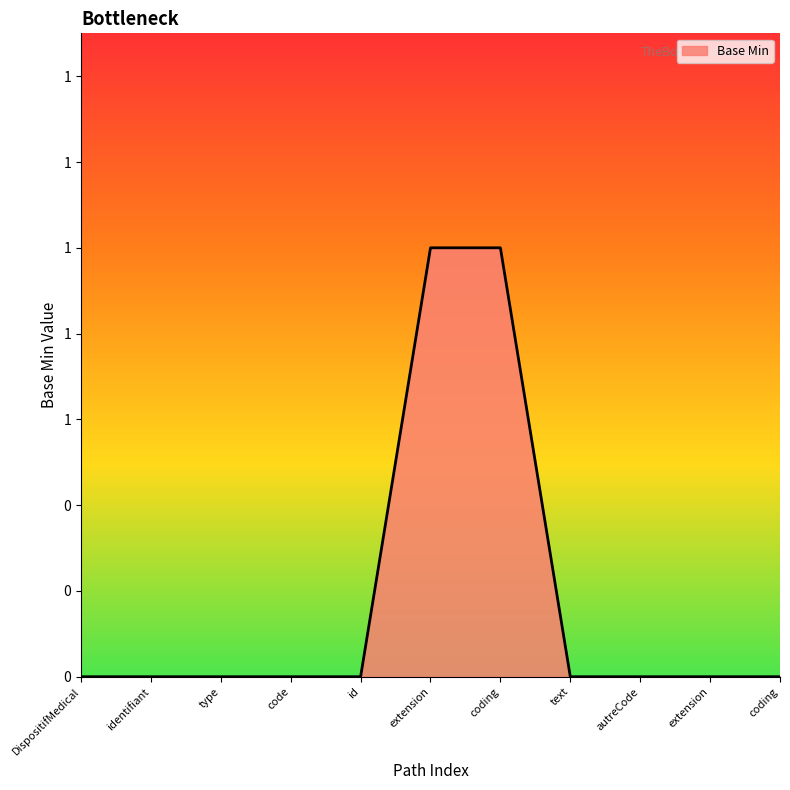

At which label is the value closest to 0?

DispositifMedical